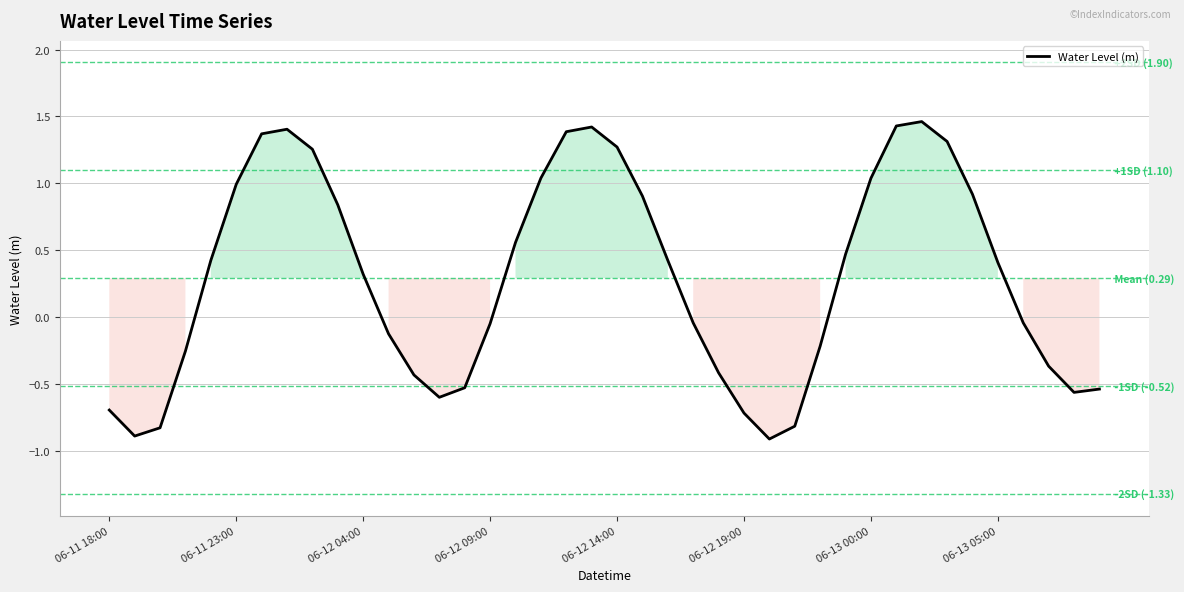

What is the difference between the maximum and minimum values?

2.4